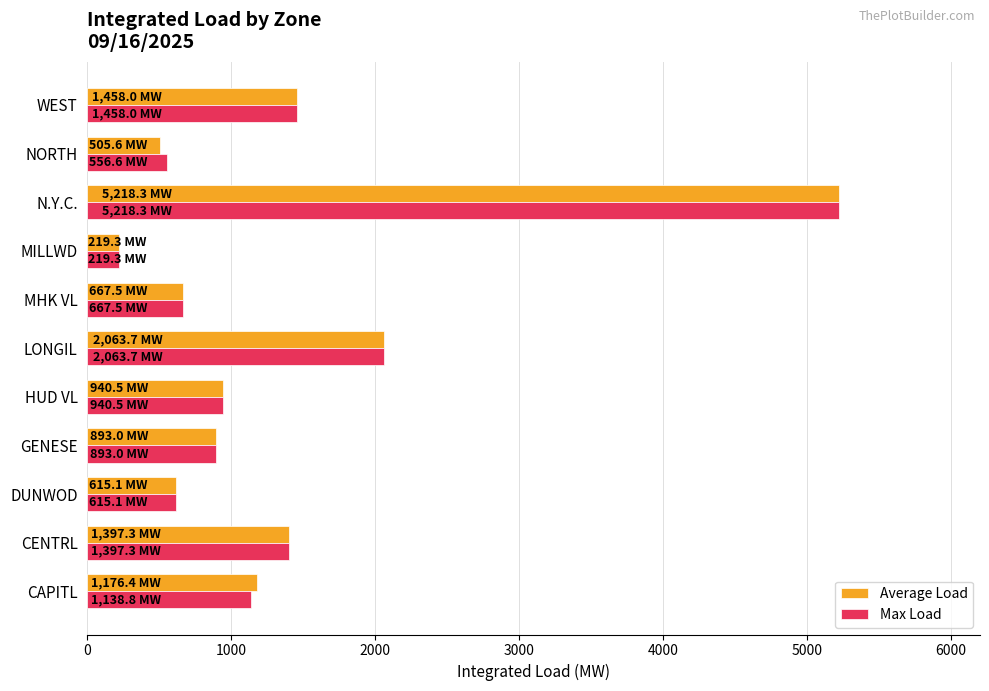

What is the difference between the maximum and minimum values in the Average Load series?

4999.0